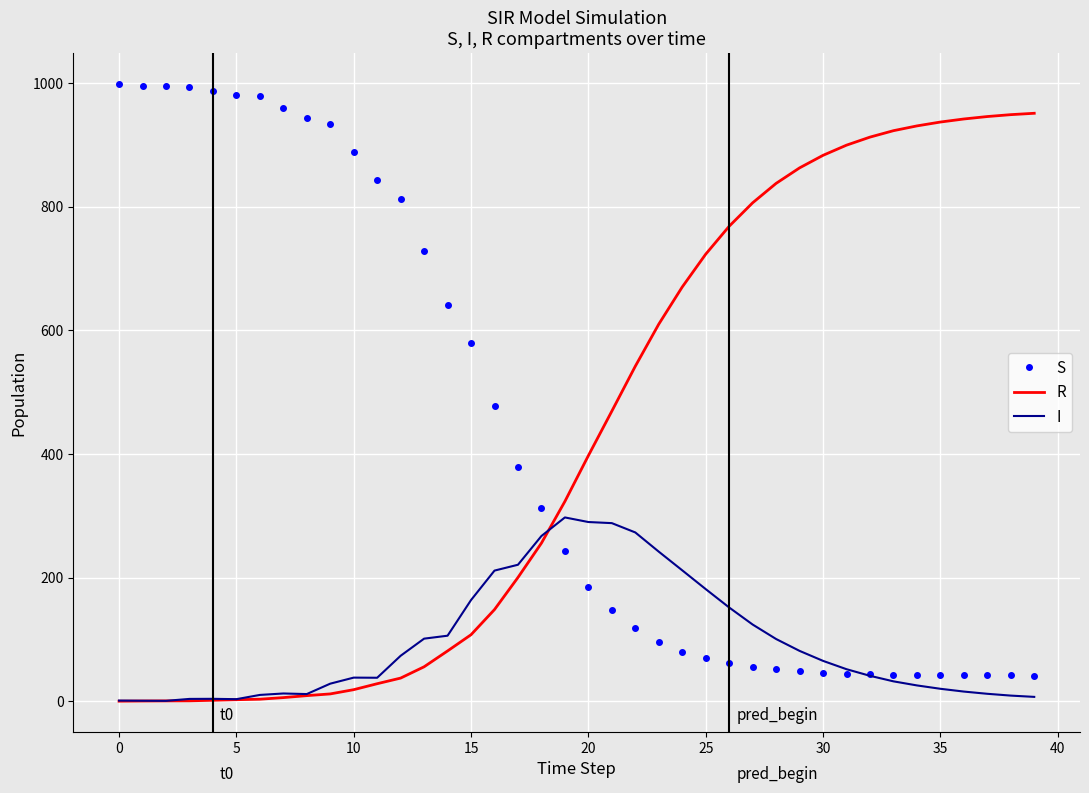

List the series in order of their peak value, lowest first.

I, R, S